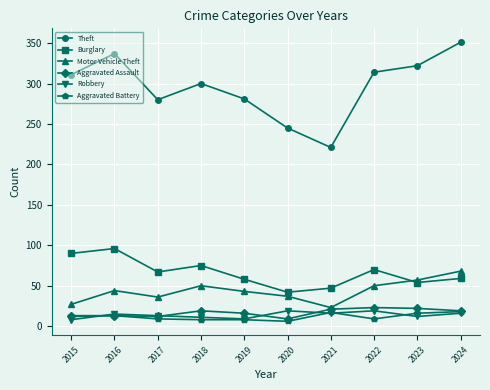

Which series has the largest total across all categories?

Theft